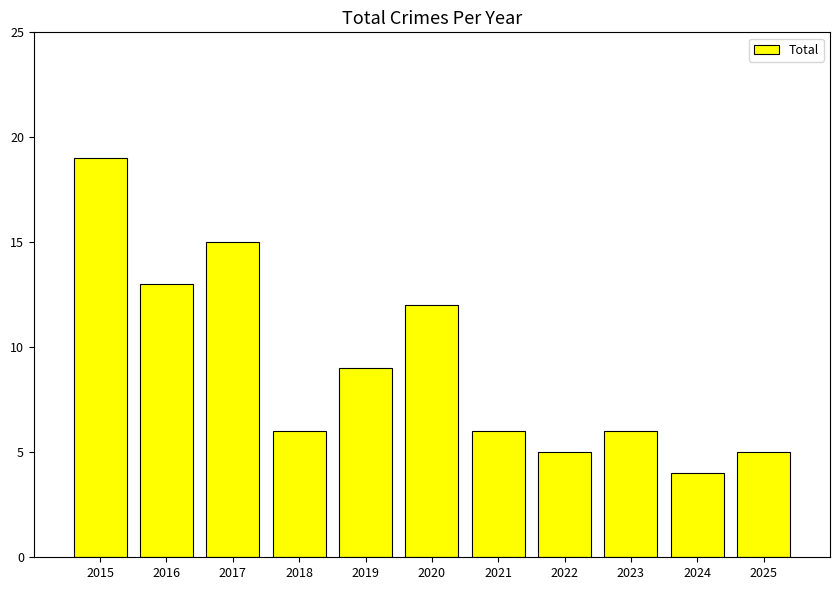

What is the sum of all values?

100